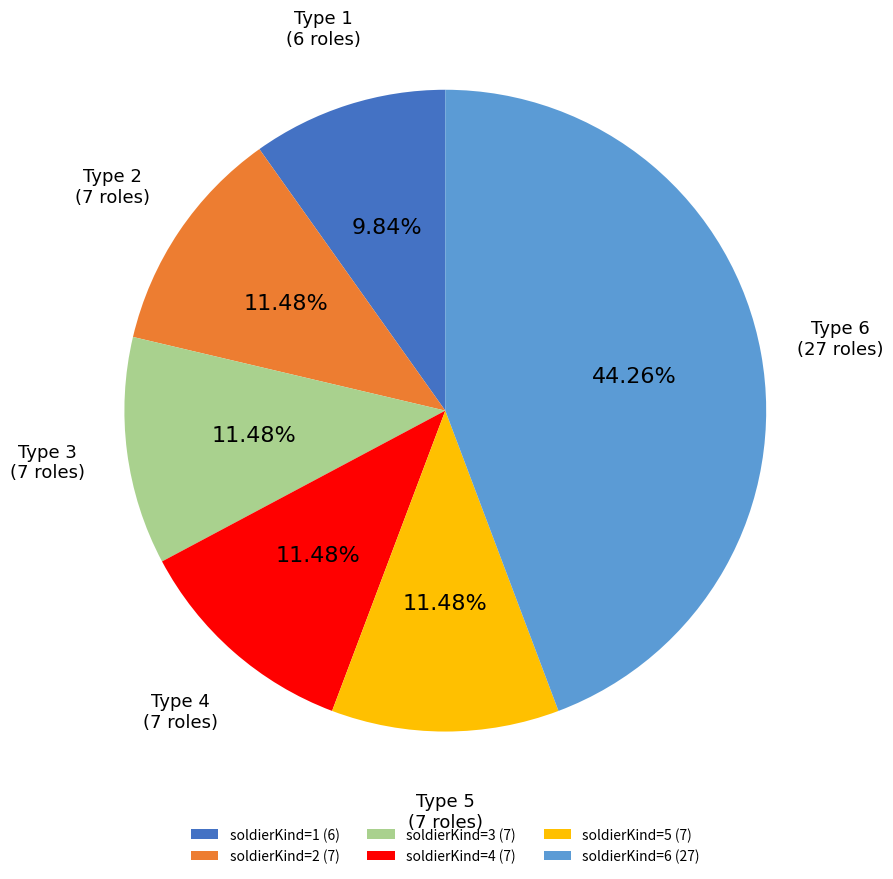

What is the largest slice in the pie chart?

soldierKind=6 (27)